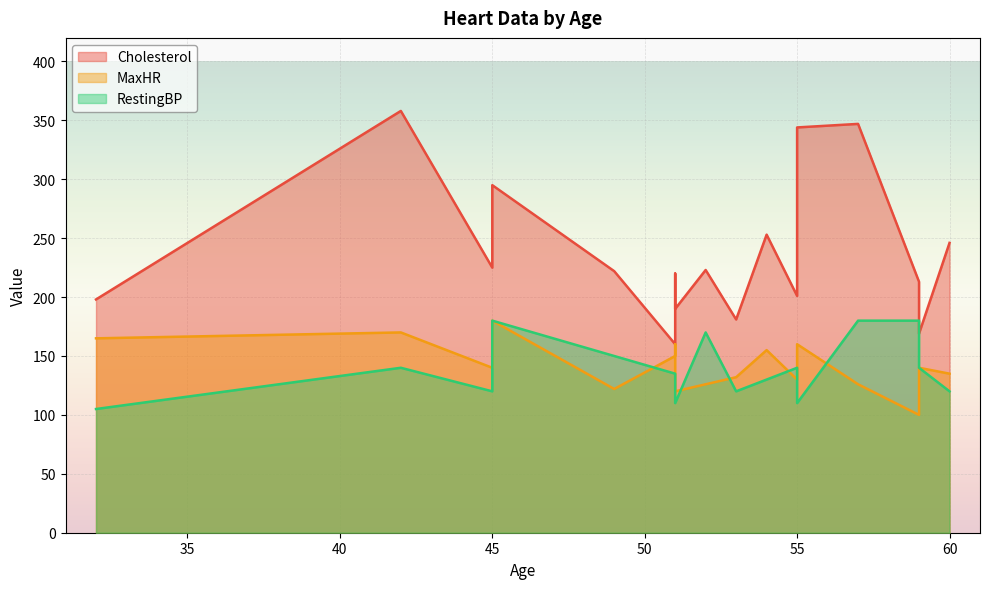

Is it true that MaxHR equals 122 at 49?

True